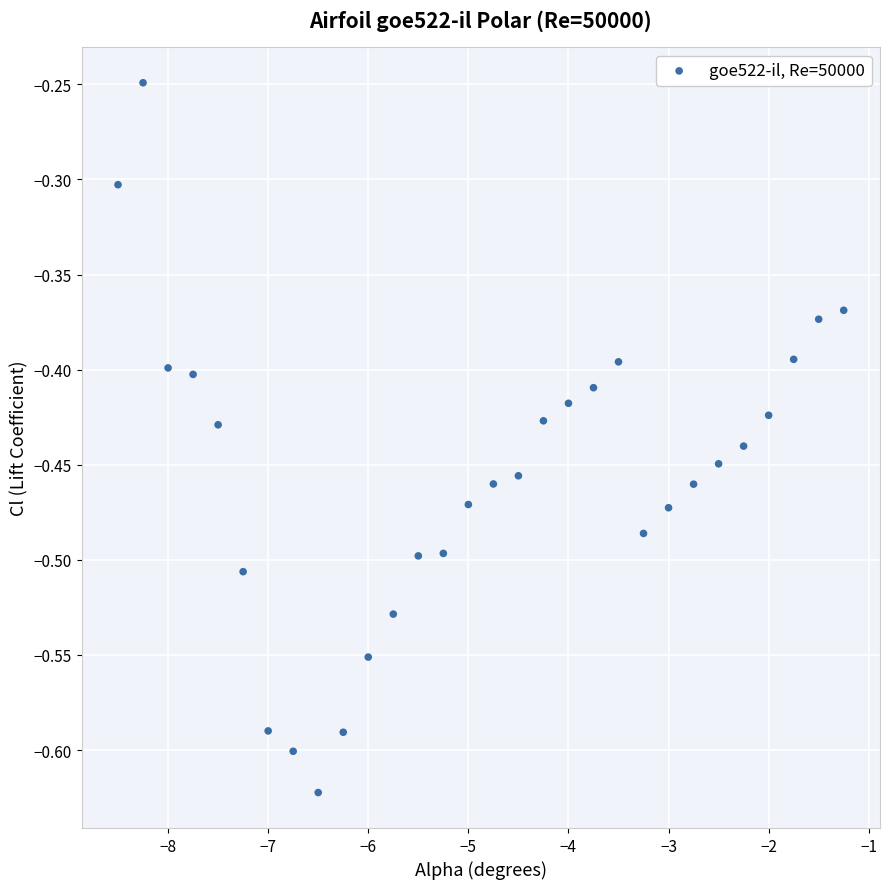

What is the range of X values (max minus min)?

7.2